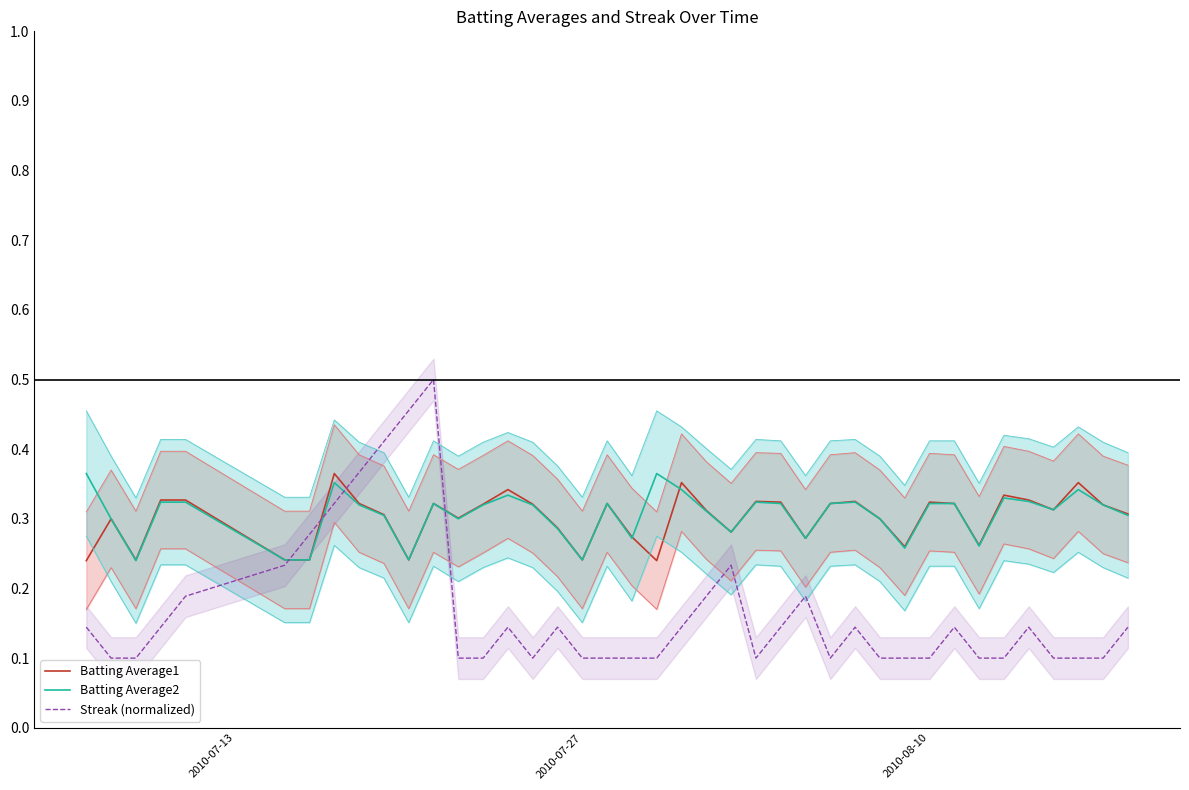

Does the chart display data point markers on the line(s)?

No